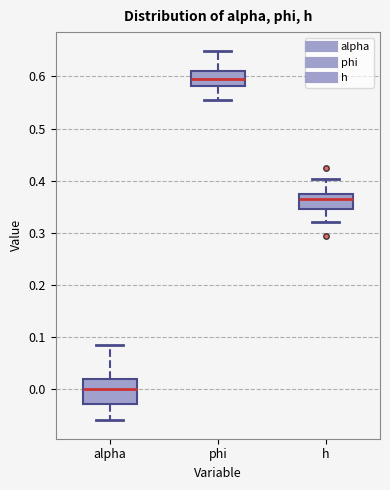

Which box has the lowest median line?

alpha